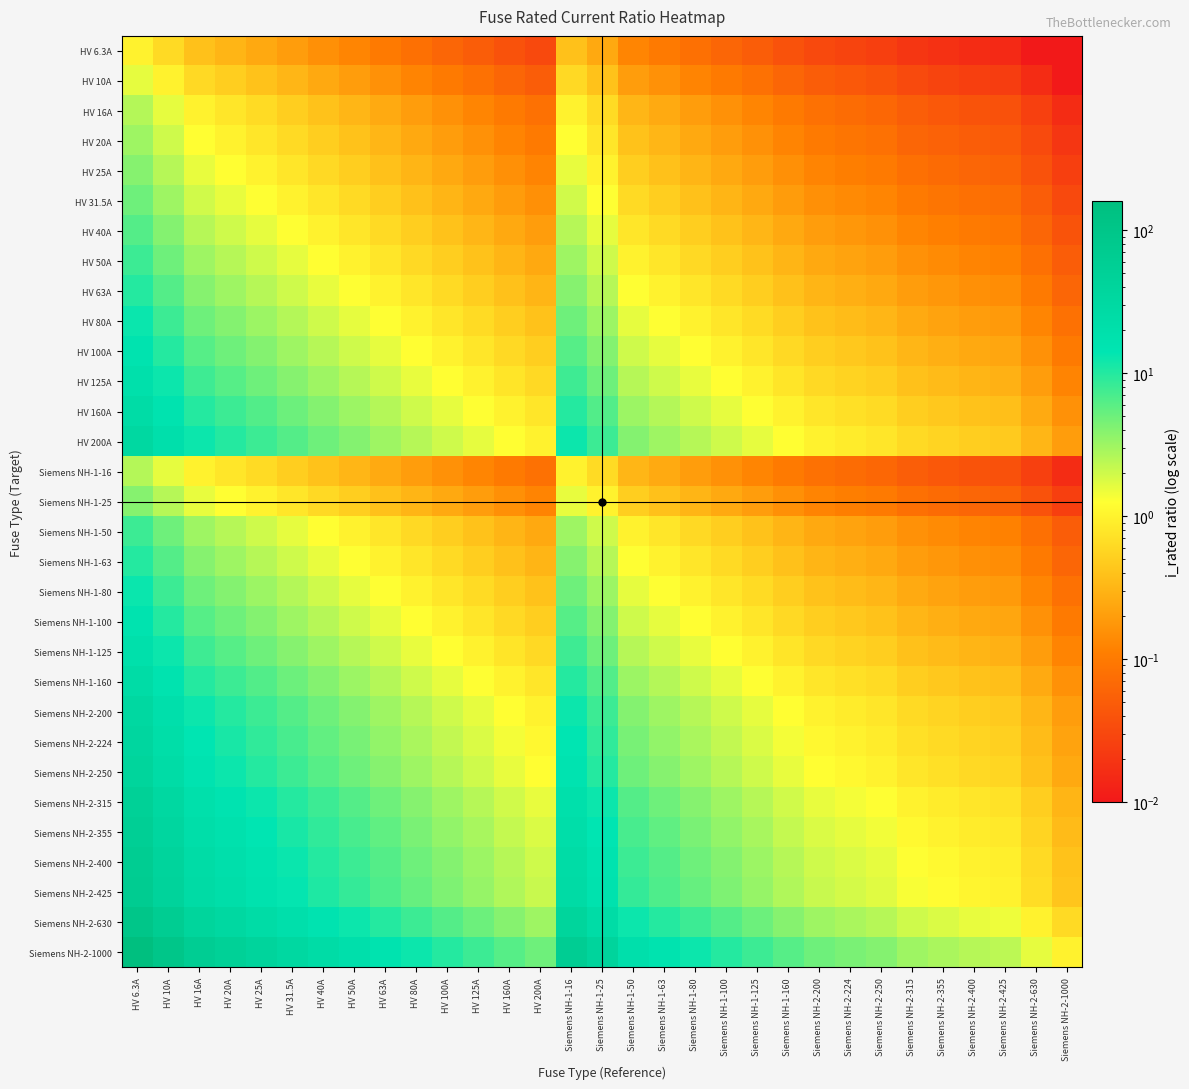

What is the total value across all series at Siemens NH-2-1000?

5.3